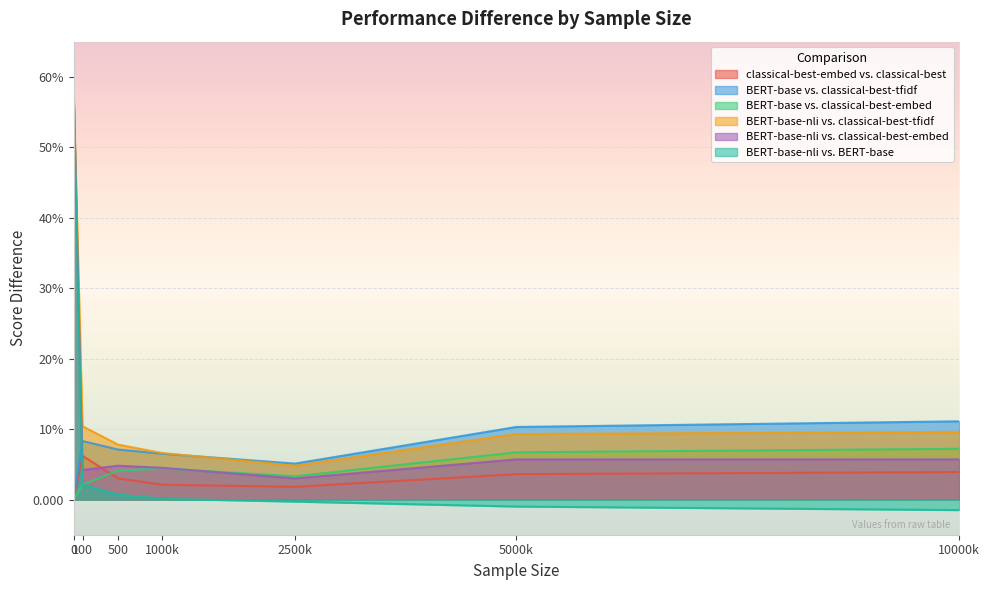

What is the total value across all series at 0?

1.7